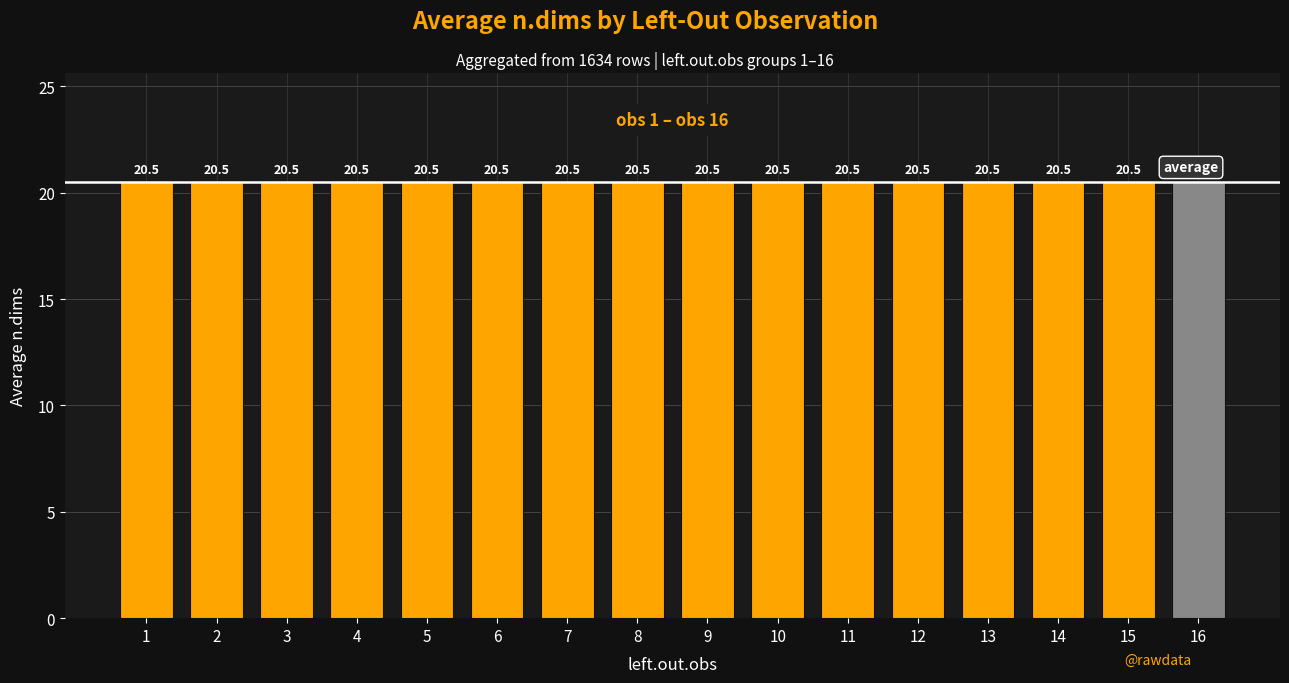

What is the value of the 4th bar from the left?

20.5